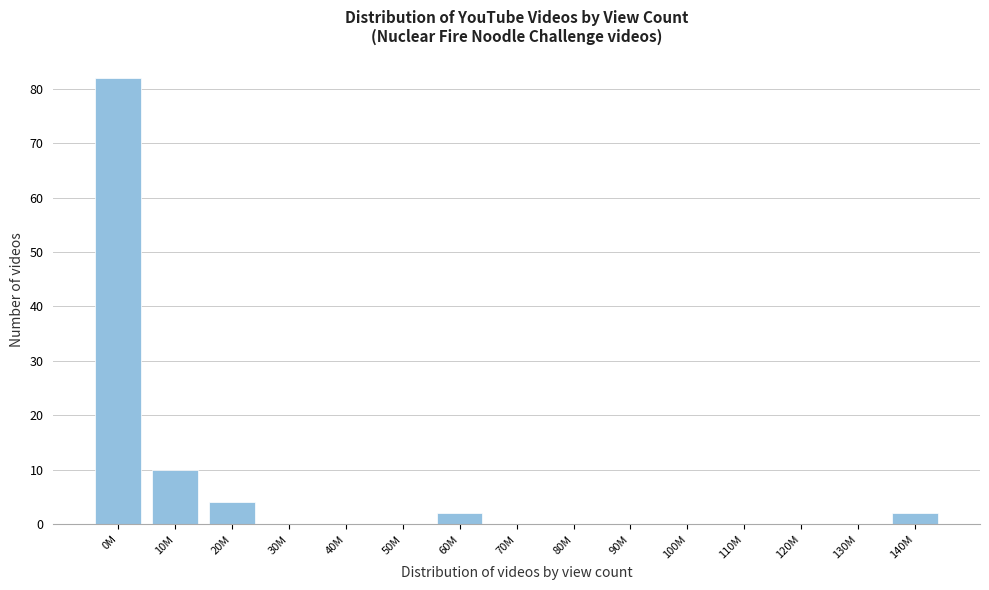

Reading left to right, extract all data points from this chart.

0M=82	10M=10	20M=4	30M=0	40M=0	50M=0	60M=2	70M=0	80M=0	90M=0	100M=0	110M=0	120M=0	130M=0	140M=2